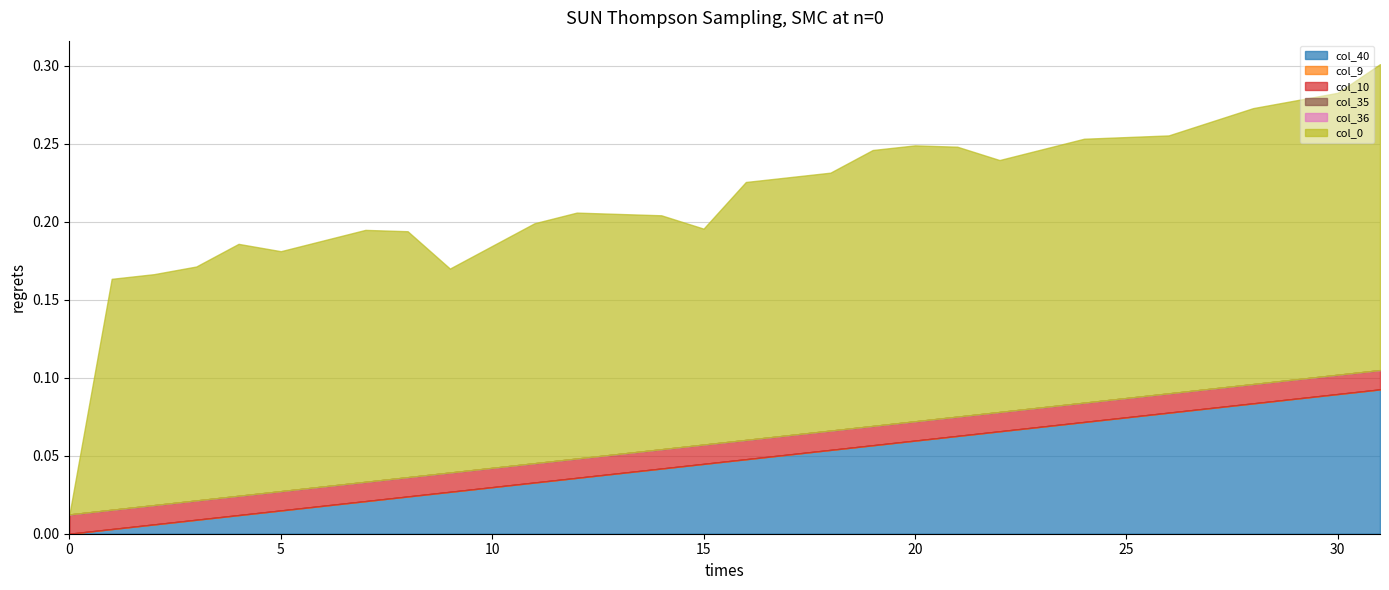

True or false: col_35 has a value of 0.0 at 19.

True